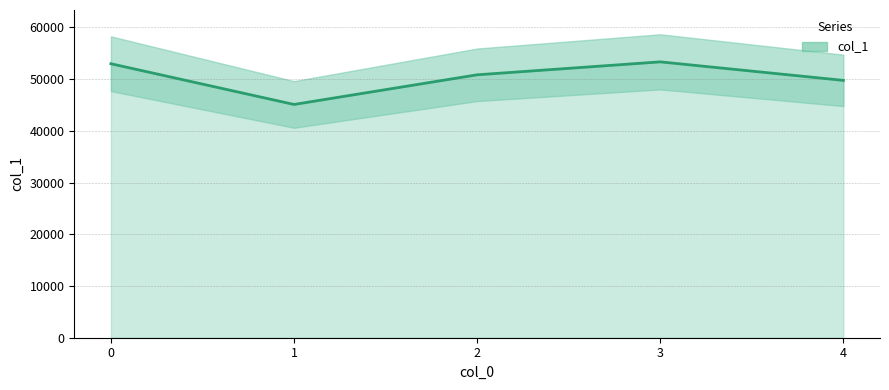

At which label is the value closest to 49203?

4